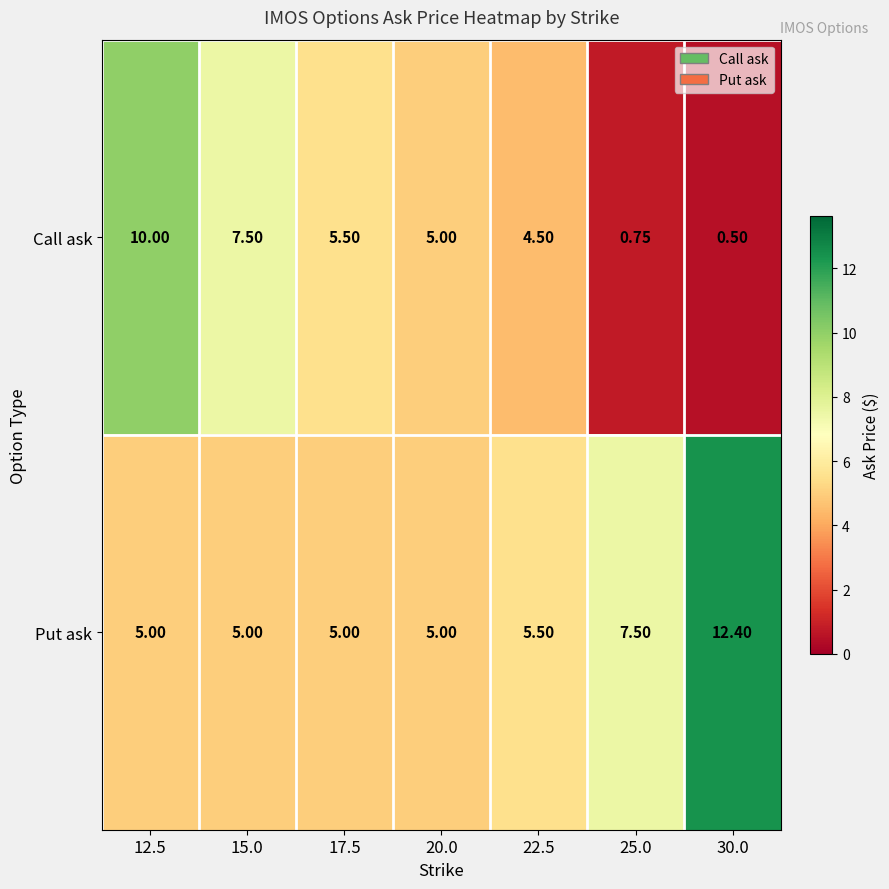

Which series has the largest total across all categories?

Put ask